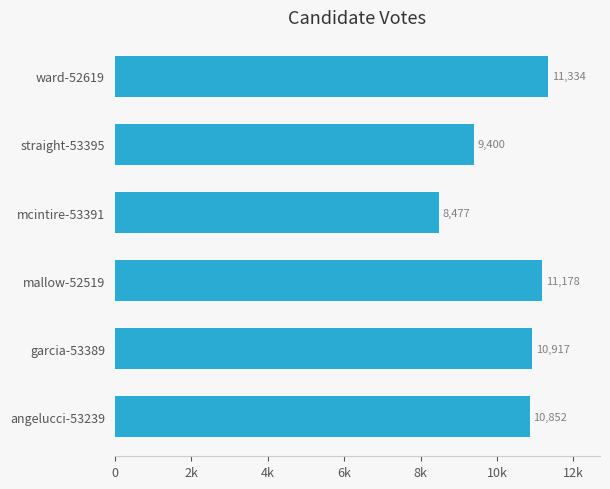

Rank the categories by value from lowest to highest.

mcintire-53391, straight-53395, angelucci-53239, garcia-53389, mallow-52519, ward-52619